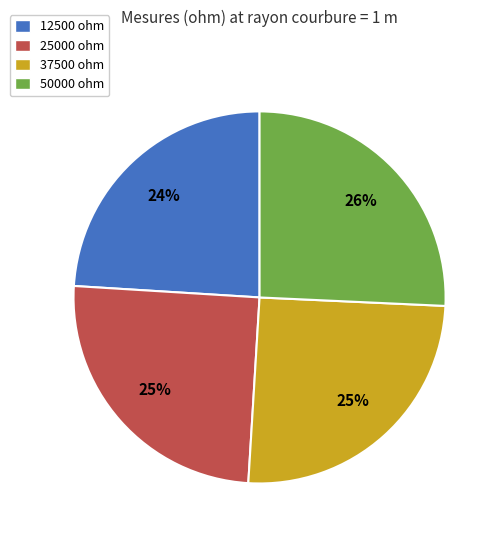

Is the sum of 12500 ohm and 37500 ohm greater than half?

No